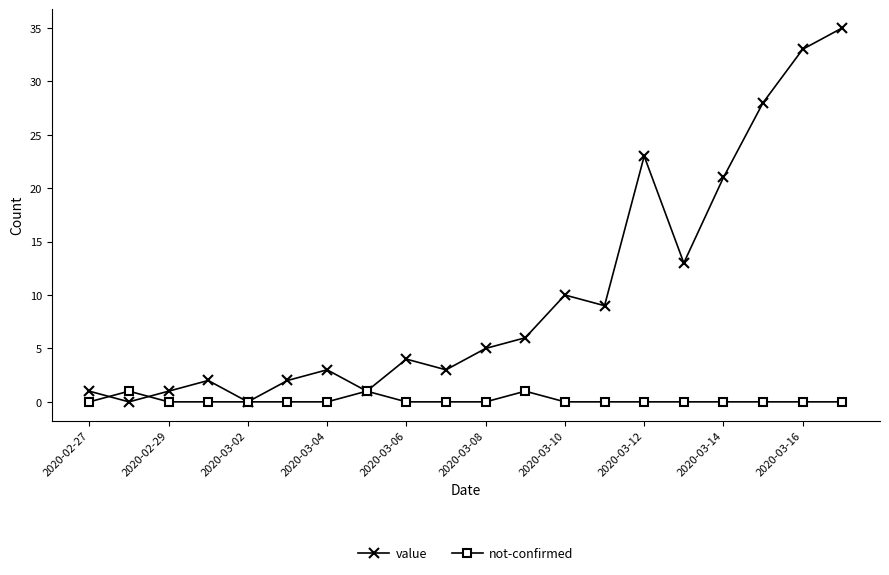

Which series has the largest range (max minus min)?

value